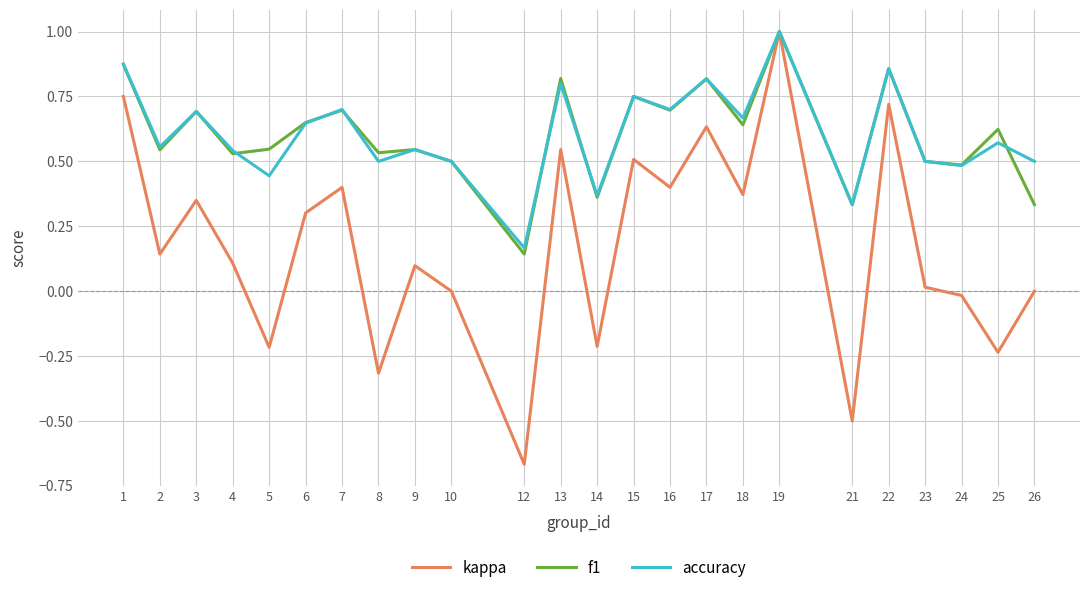

True or false: kappa has a value of 0.7 at 16.

False